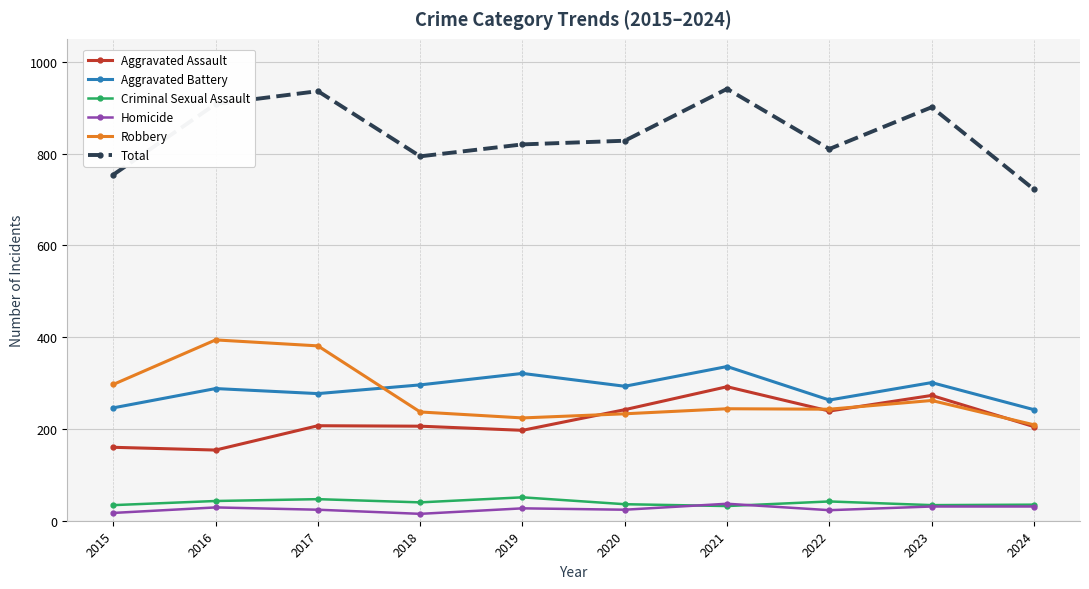

What is the sum of the Criminal Sexual Assault values at 2023 and 2018?

74